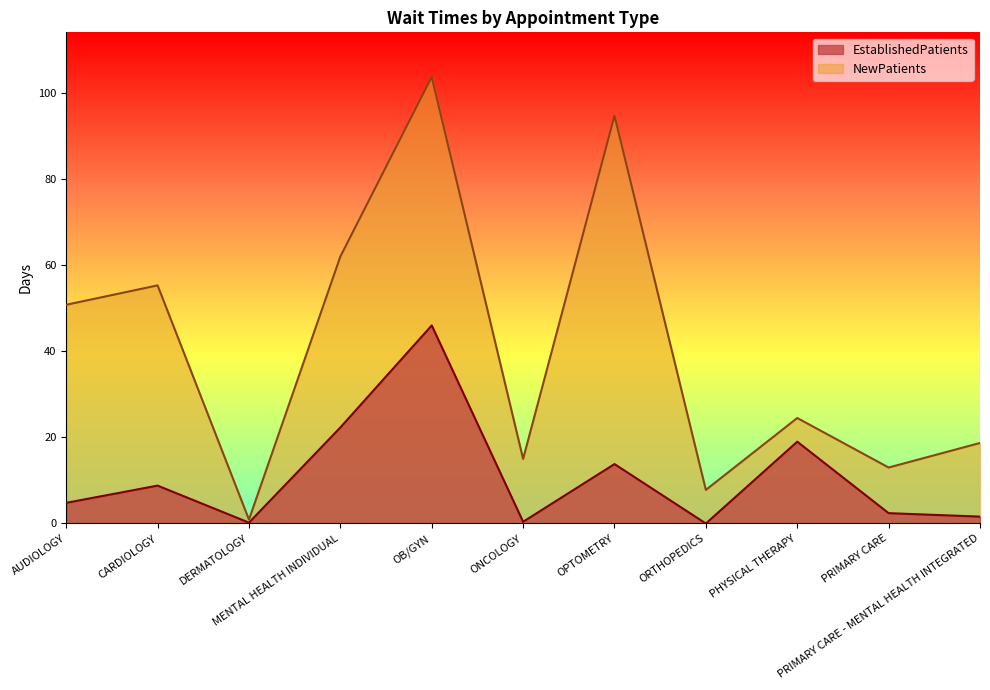

What is the total value across all series at ORTHOPEDICS?

7.8